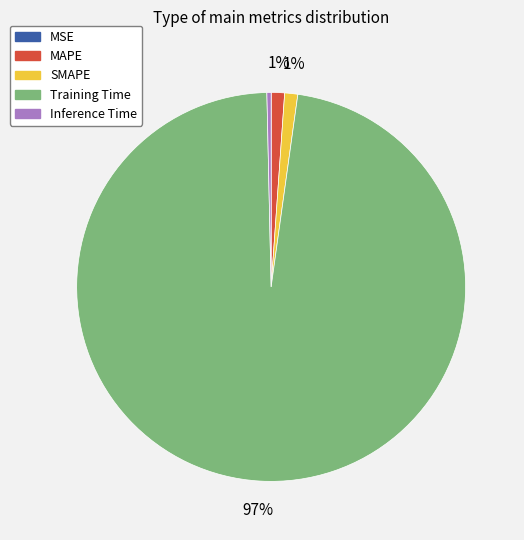

Combined, do Inference Time and SMAPE account for over 50%?

No